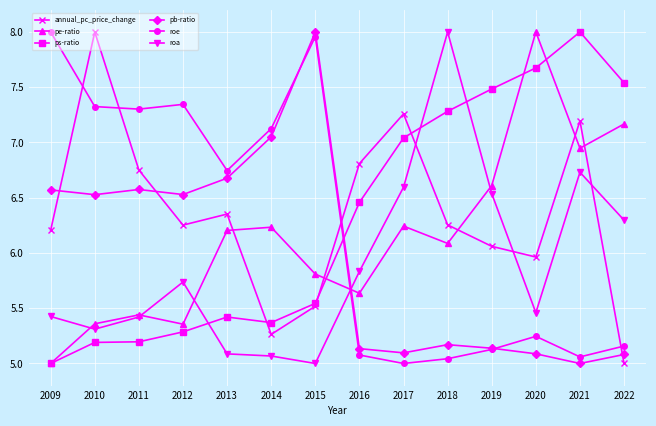

Rank the series at 2014 from highest to lowest value.

roe, pb-ratio, pe-ratio, ps-ratio, annual_pc_price_change, roa